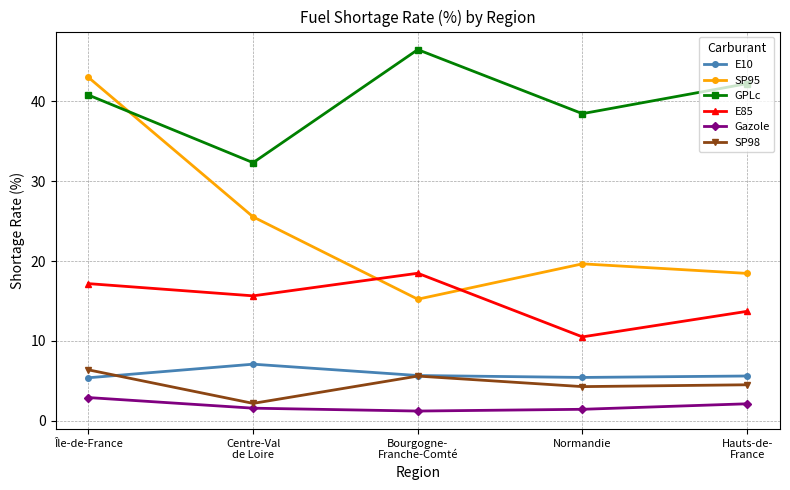

How many lines are shown in the chart?

6